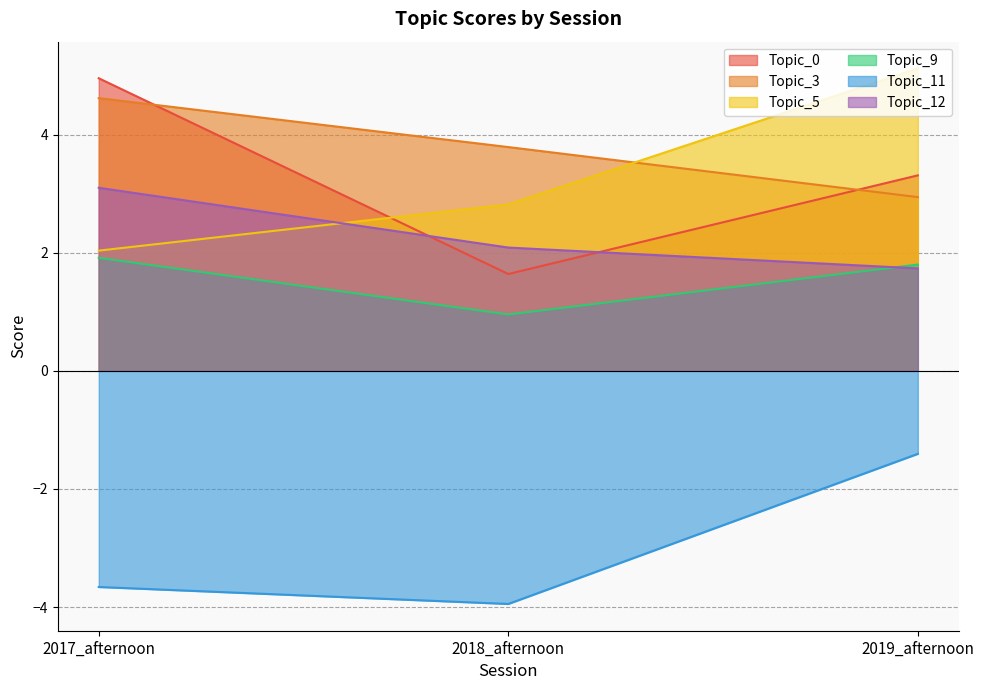

What position from the left is 2017_afternoon?

1